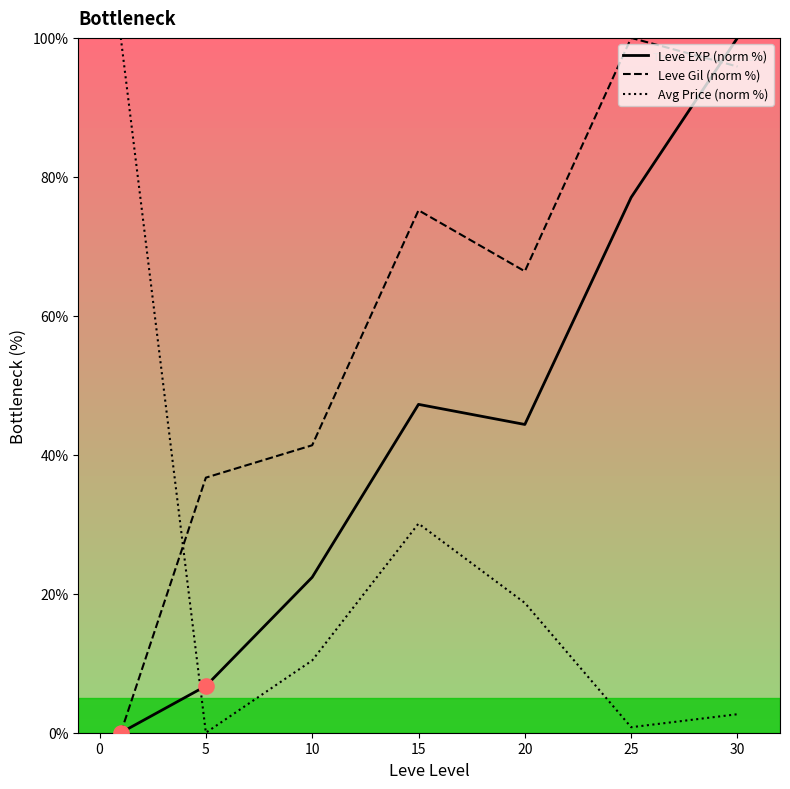

Which series has the largest total across all categories?

Leve Gil (norm %)